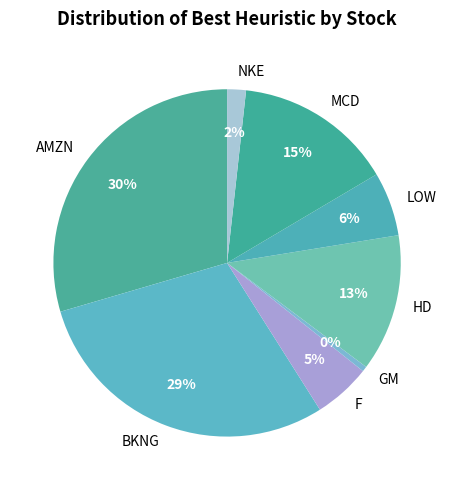

True or false: HD accounts for 13% of the total.

True